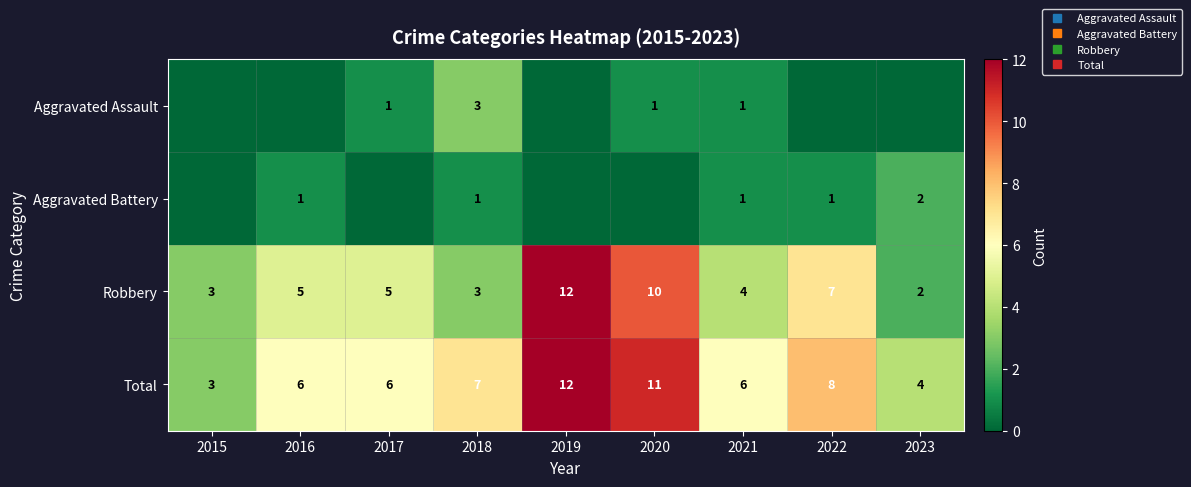

Between 2015 and 2020, which series saw the biggest shift?

Total